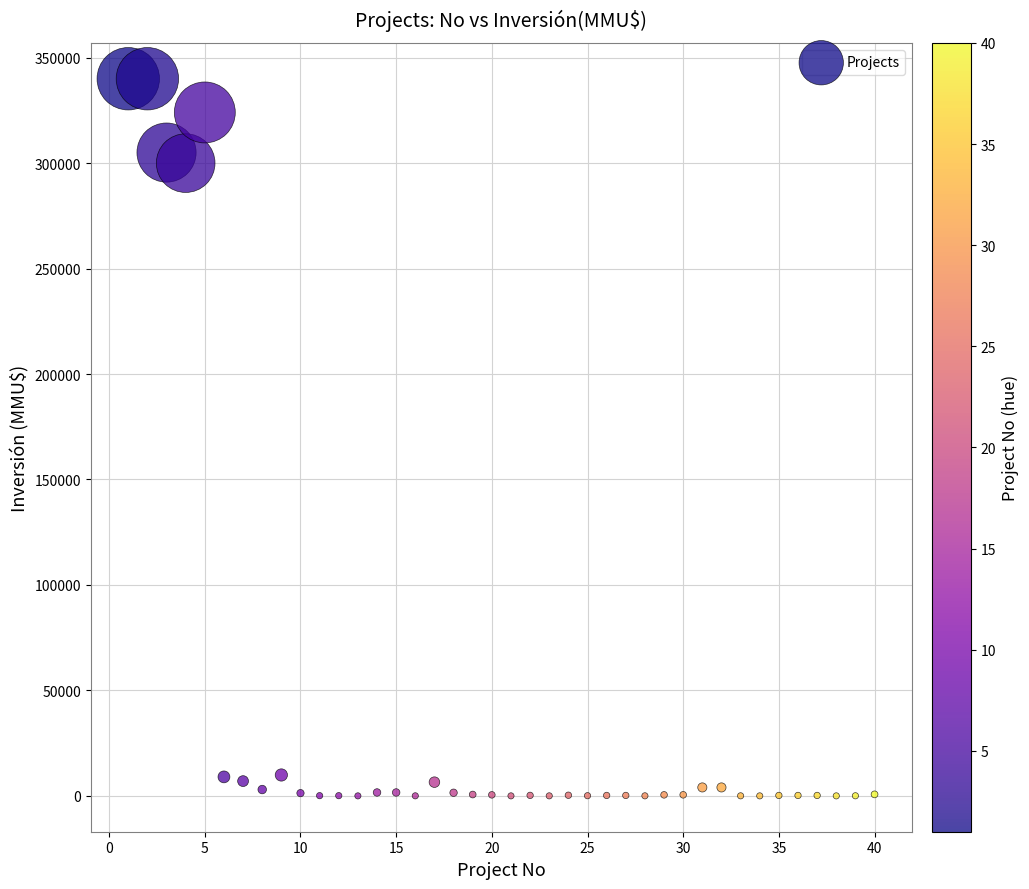

What is the range of X values (max minus min)?

39